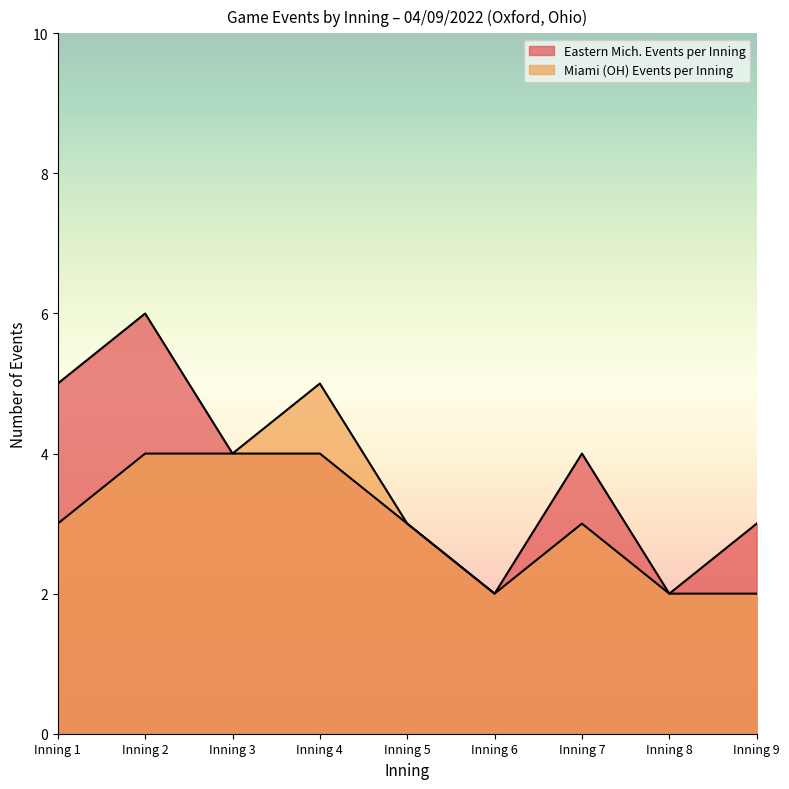

At which category does Eastern Mich. Events per Inning reach its first local peak?

Inning 2